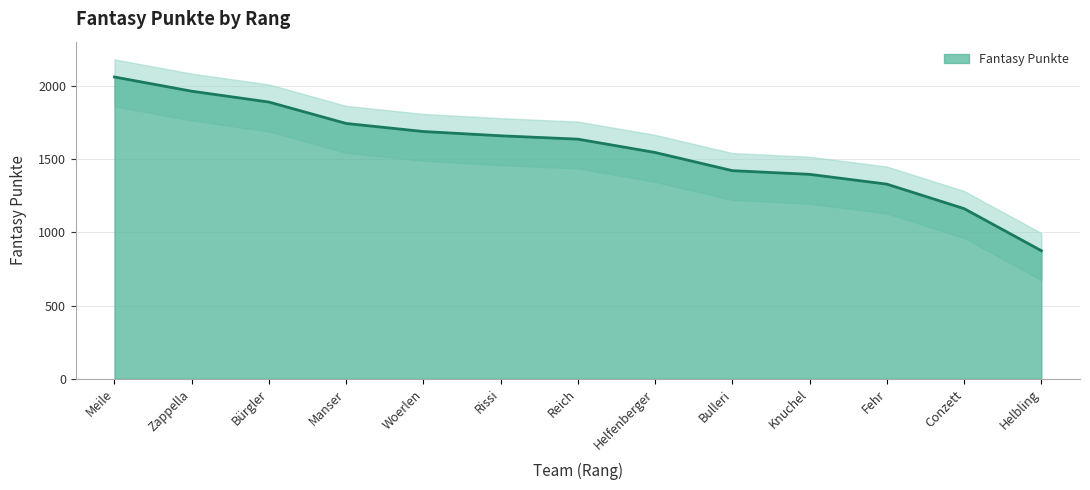

Which has a higher value, Bürgler or Reich?

Bürgler